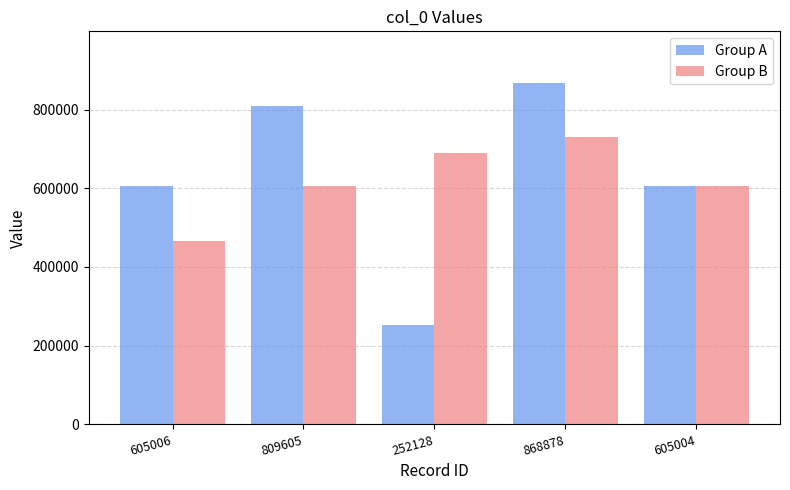

Which series changed the most between 252128 and 868878?

Group A